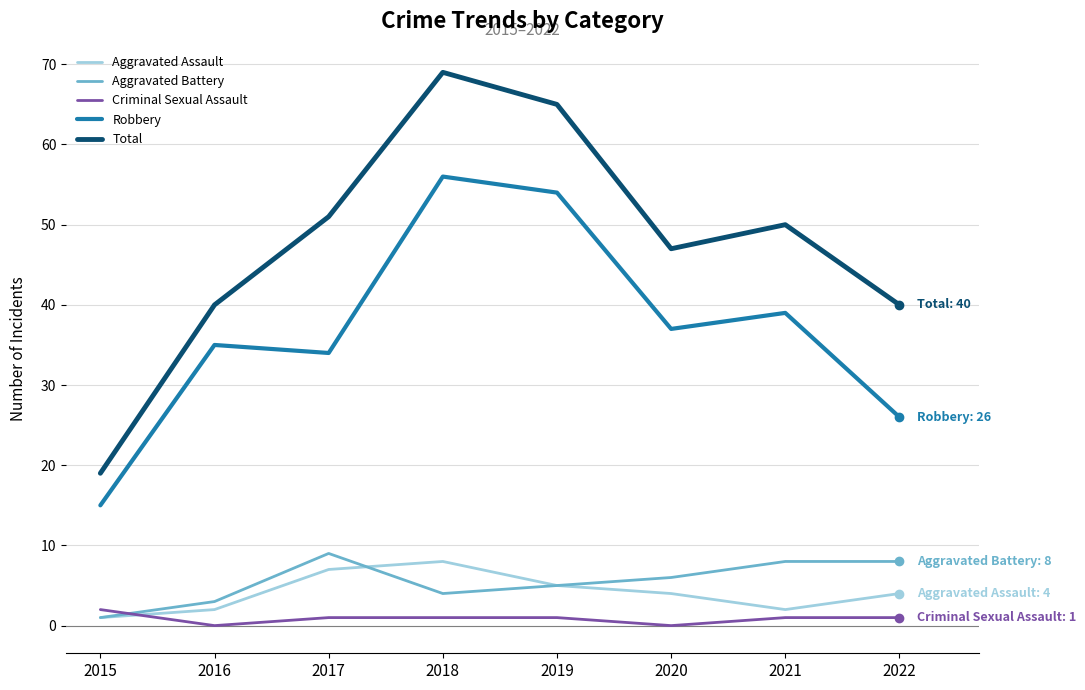

Reading right to left, extract all data points from this chart.

Aggravated Assault: 4	2	4	5	8	7	2	1
Aggravated Battery: 8	8	6	5	4	9	3	1
Criminal Sexual Assault: 1	1	0	1	1	1	0	2
Robbery: 26	39	37	54	56	34	35	15
Total: 40	50	47	65	69	51	40	19